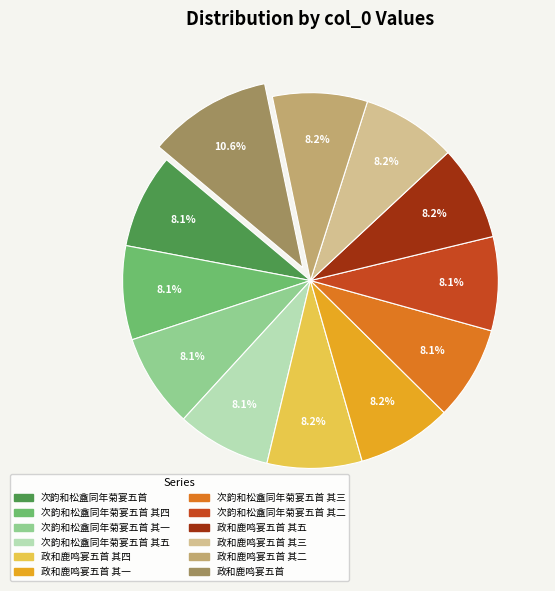

Is there any slice that represents more than half of the pie?

No